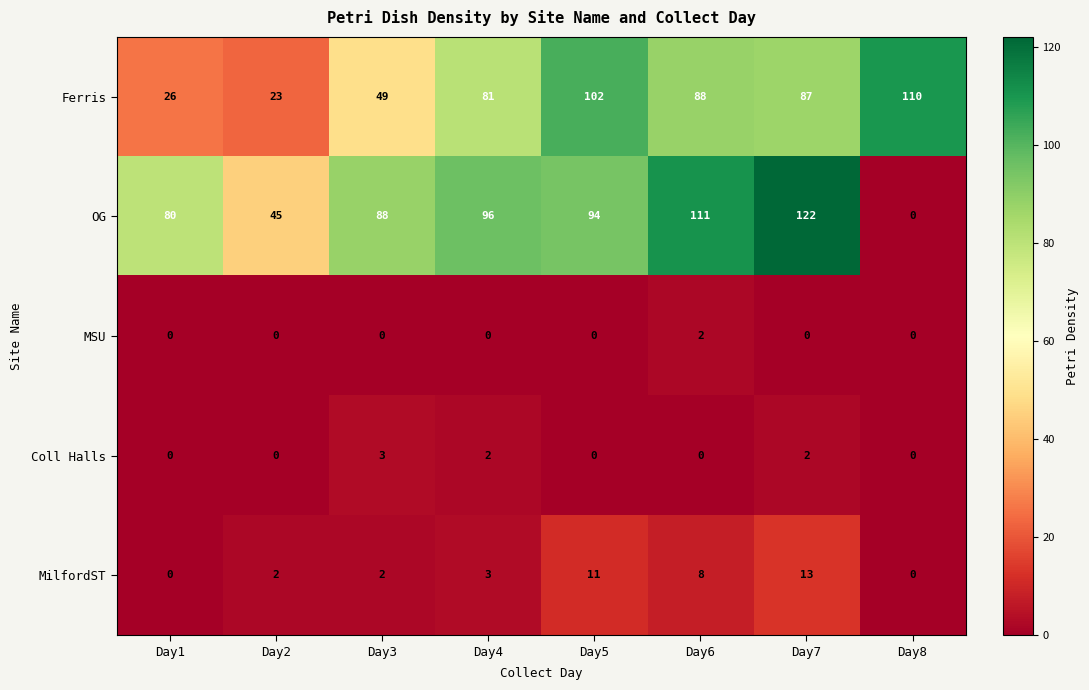

Where is MilfordST nearest to the value 6?

Day6